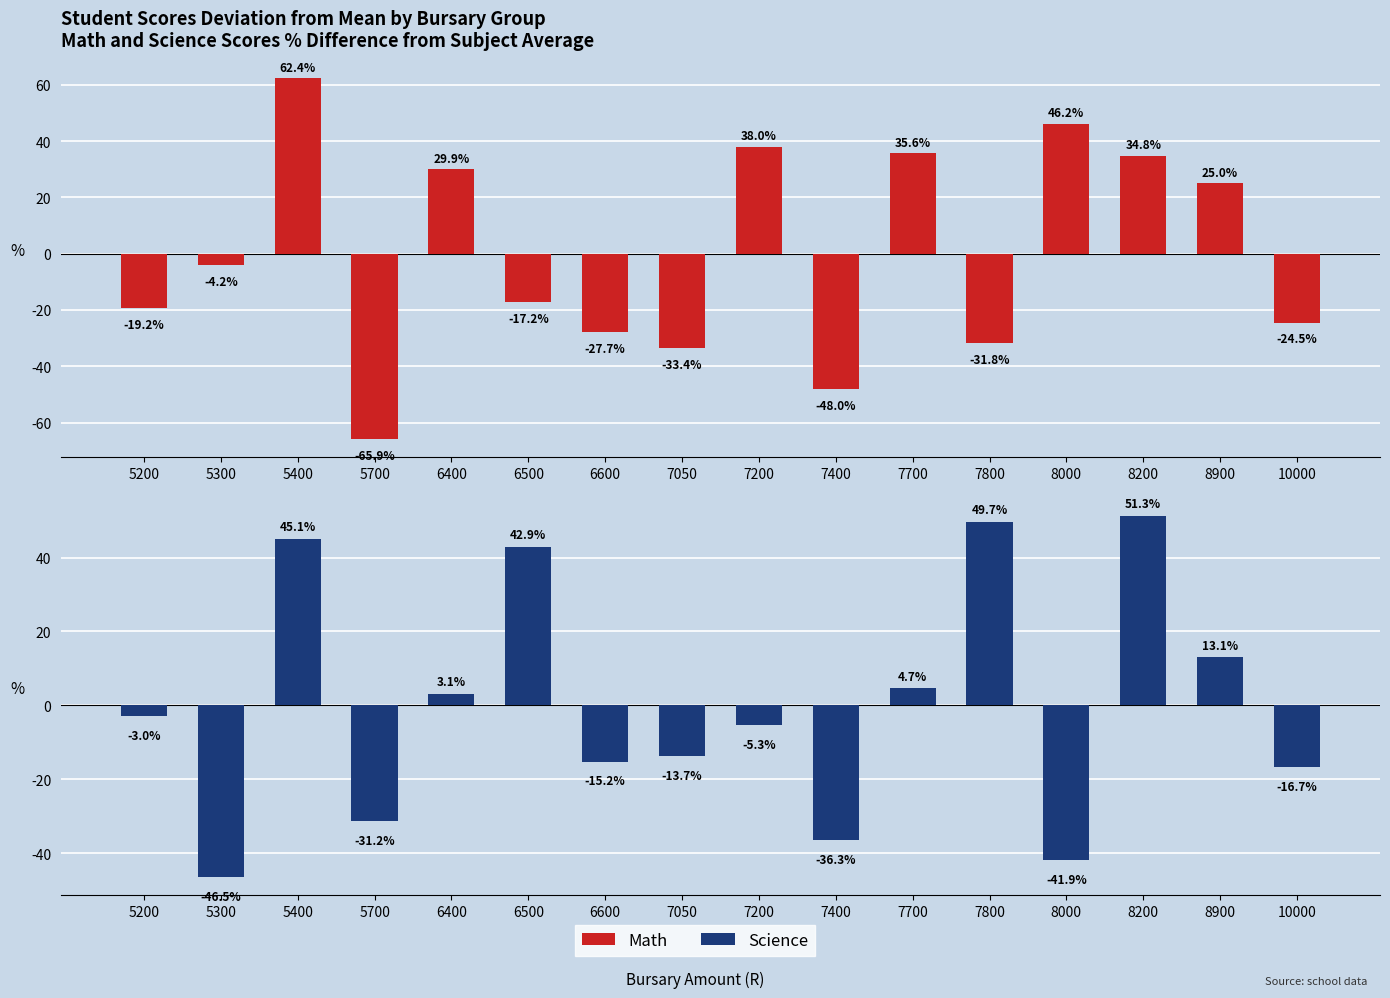

At which label is math closest to -1?

5300